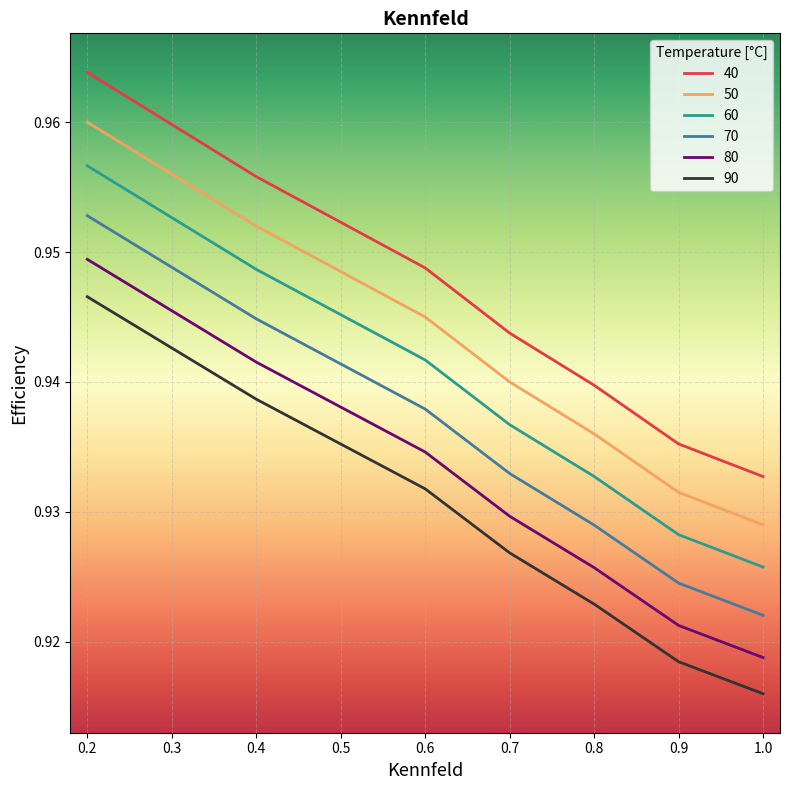

True or false: 70 and 40 intersect in this chart.

False